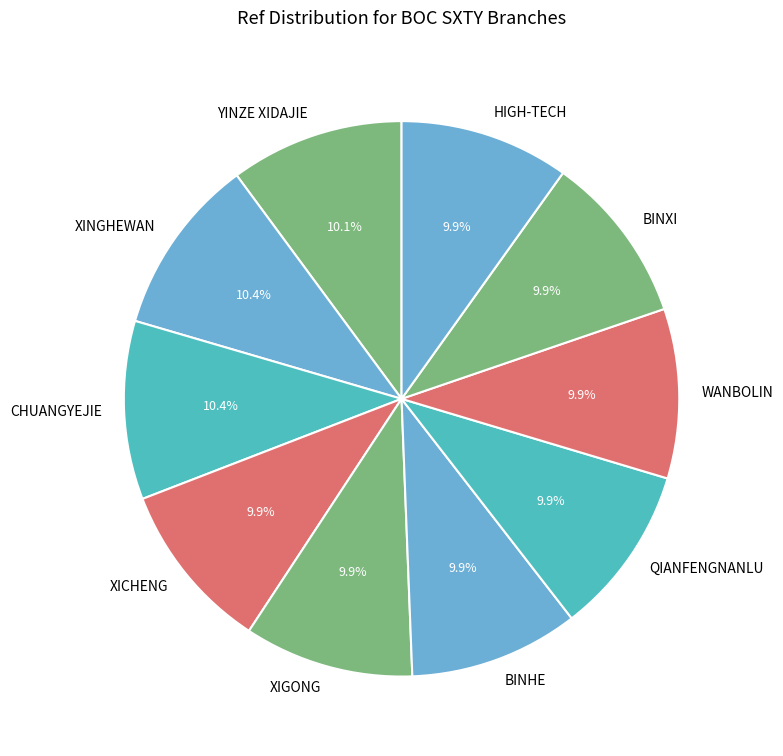

Approximately how many times larger is the value at YINZE XIDAJIE compared to HIGH-TECH?

1.0